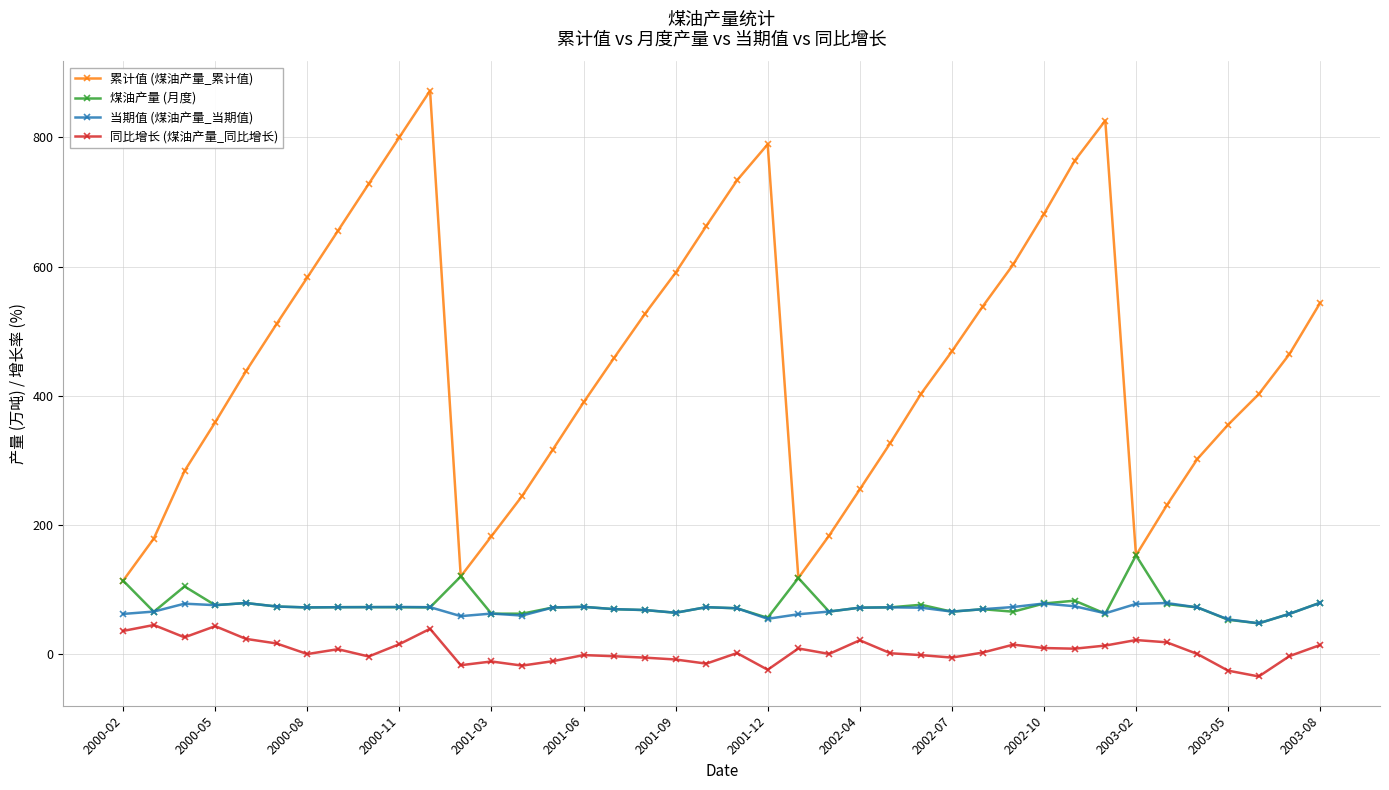

True or false: 累计值 (煤油产量_累计值) and 同比增长 (煤油产量_同比增长) intersect in this chart.

False